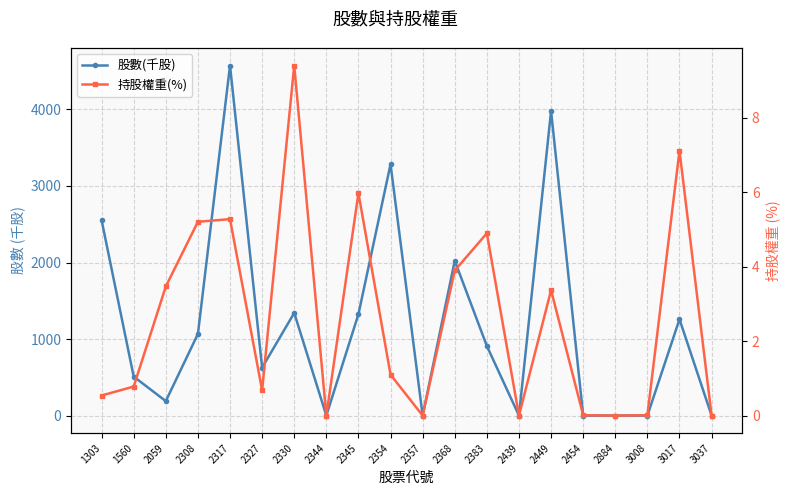

Which series has the widest spread of values?

股數(千股)